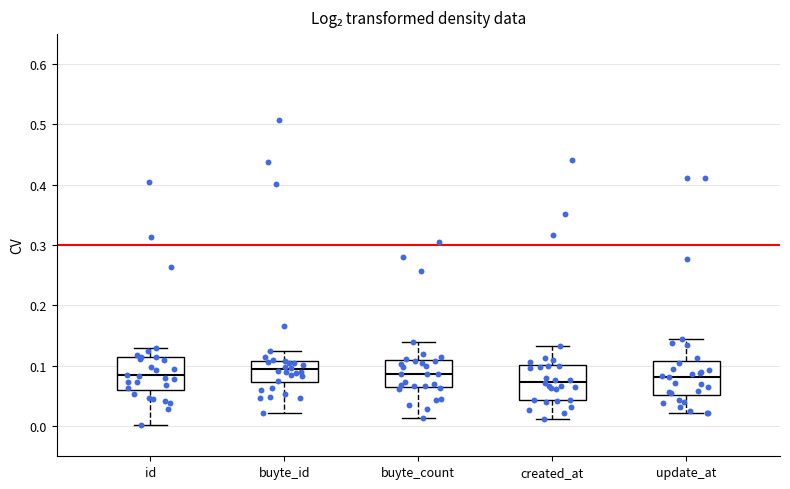

Reading left to right, read every box against the y-axis: the position of its median line, the range the box covers, and the ends of its whiskers. The values are not printed on the chart, so give them approximately, as read against the axis.

id: median 0.08, box 0.06 to 0.12, whiskers 0.00 to 0.13
buyte_id: median 0.09, box 0.07 to 0.11, whiskers 0.02 to 0.13
buyte_count: median 0.09, box 0.07 to 0.11, whiskers 0.01 to 0.14
created_at: median 0.07, box 0.04 to 0.10, whiskers 0.01 to 0.13
update_at: median 0.08, box 0.05 to 0.11, whiskers 0.02 to 0.14